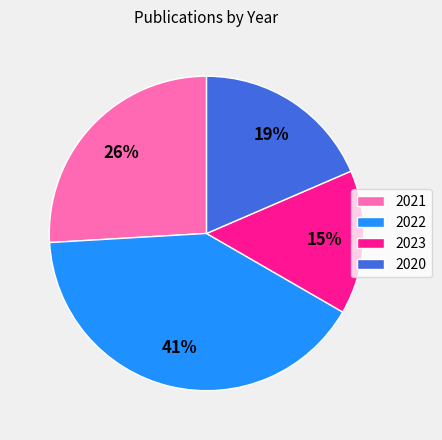

Is the sum of 2022 and 2021 greater than half?

Yes